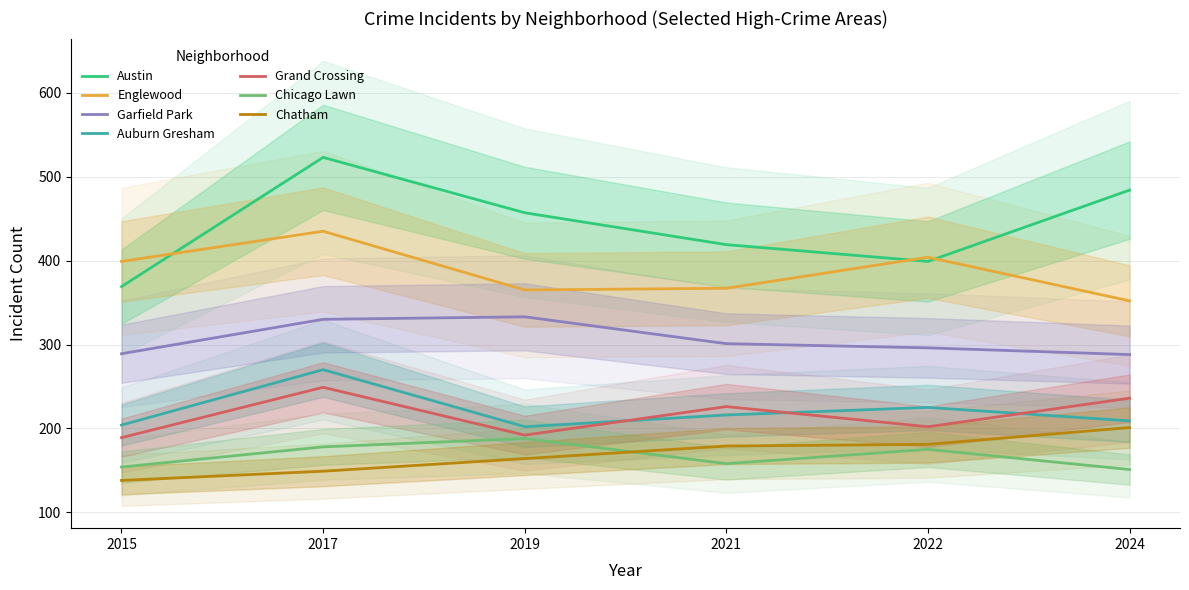

How many data points in 2022 are above 225?

3